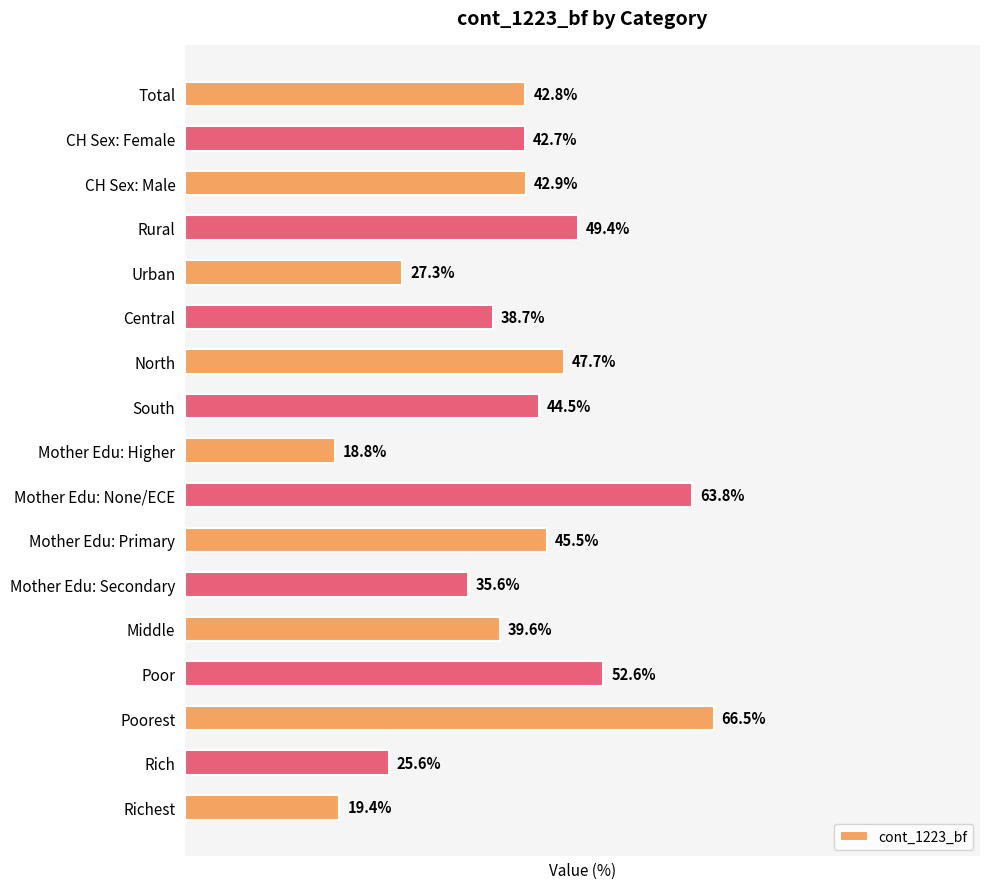

Are the bars grouped side by side (vs. stacked)?

No